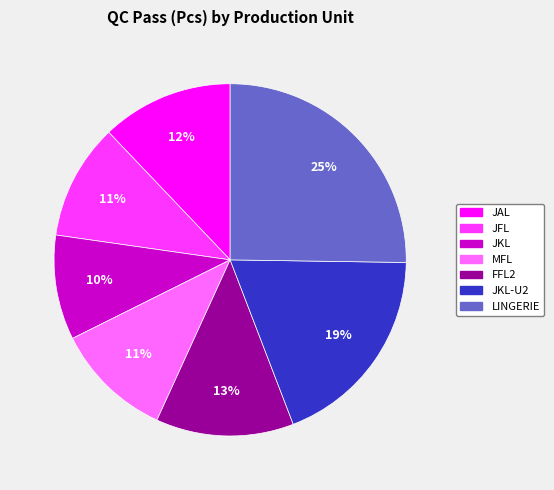

Is there a majority slice in this chart?

No